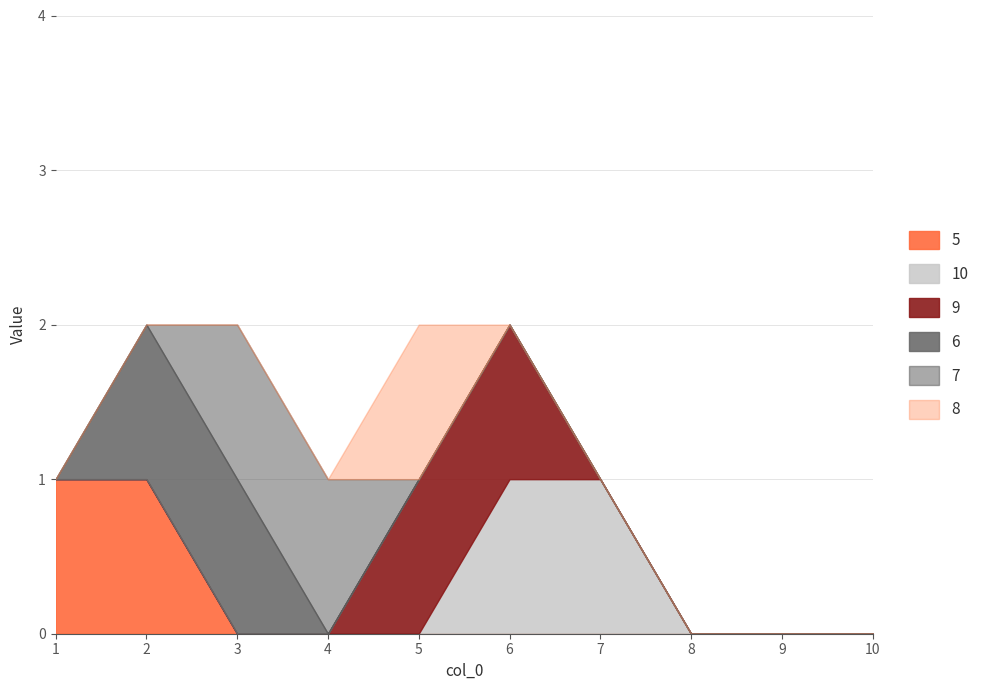

At which label is 6 closest to 0?

1